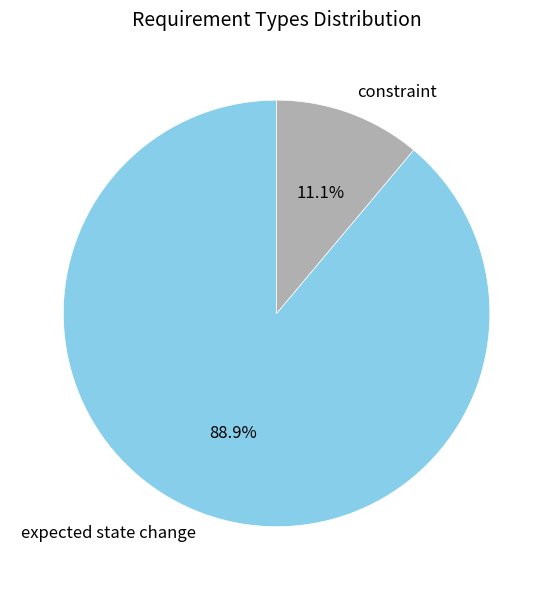

Which has a higher value, expected state change or constraint?

expected state change